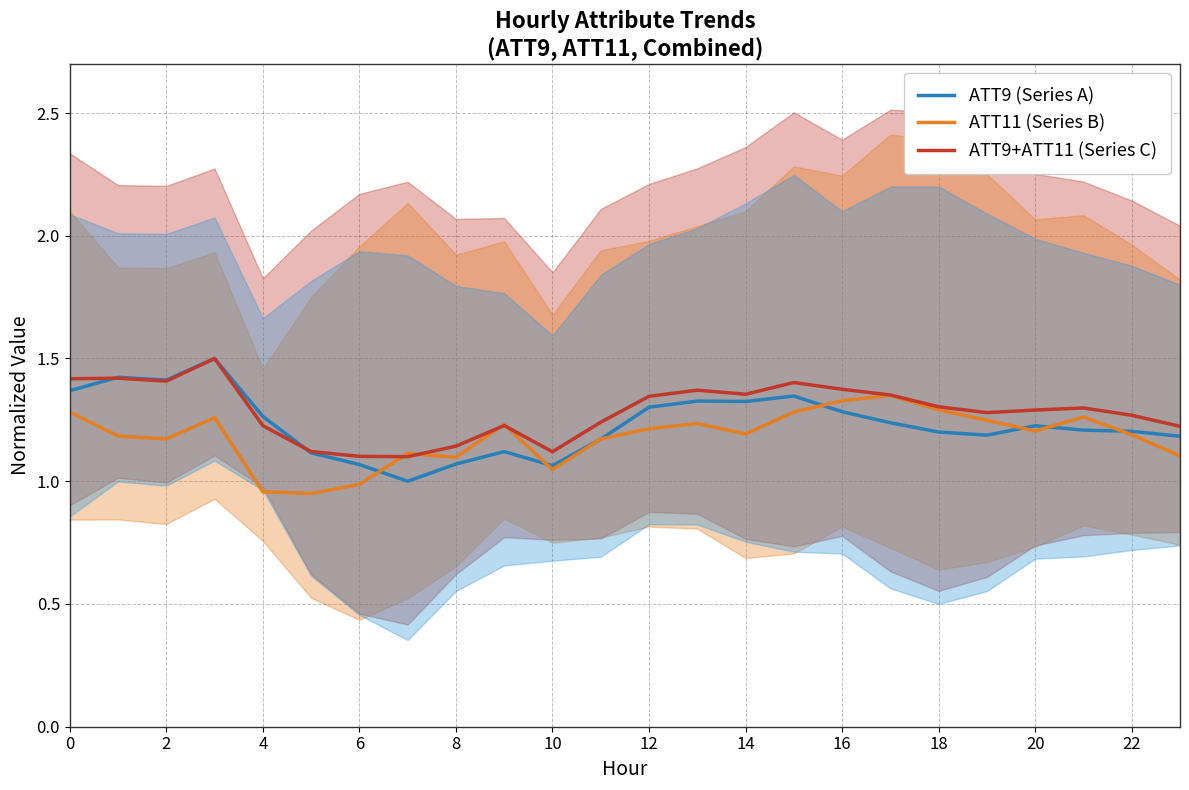

True or false: ATT9 (Series A) and ATT9+ATT11 (Series C) intersect in this chart.

True